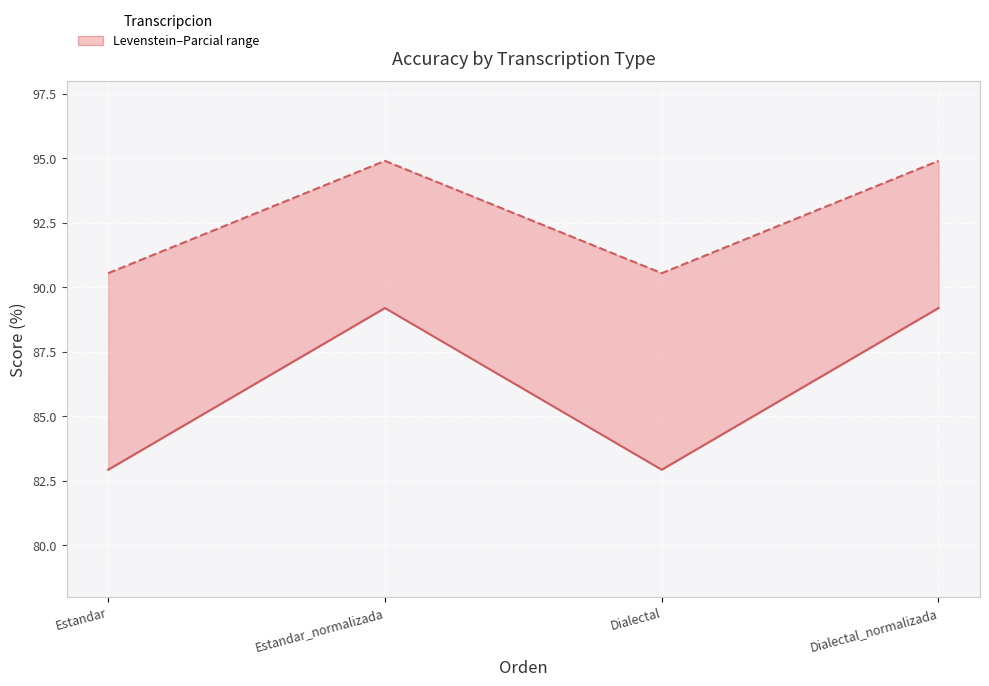

True or false: Levenstein and Parcial cross at least once.

False